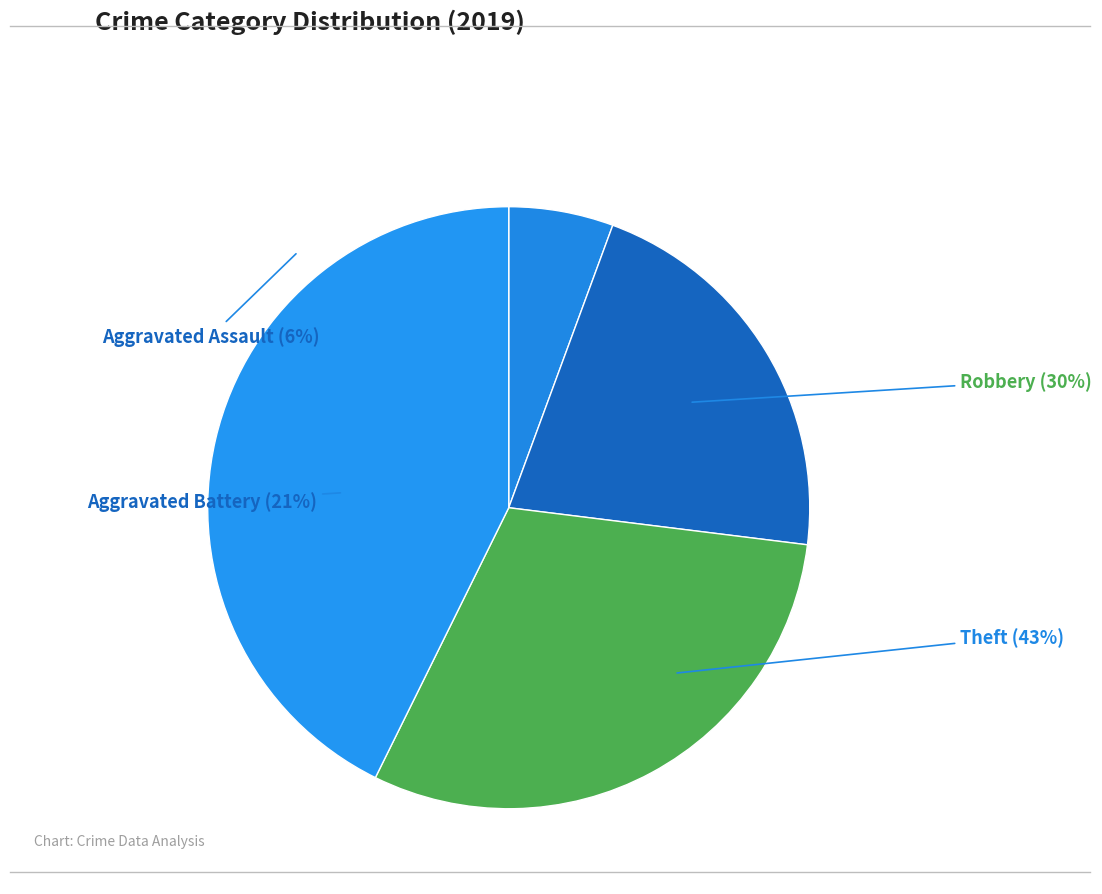

What is the largest slice in the pie chart?

Theft